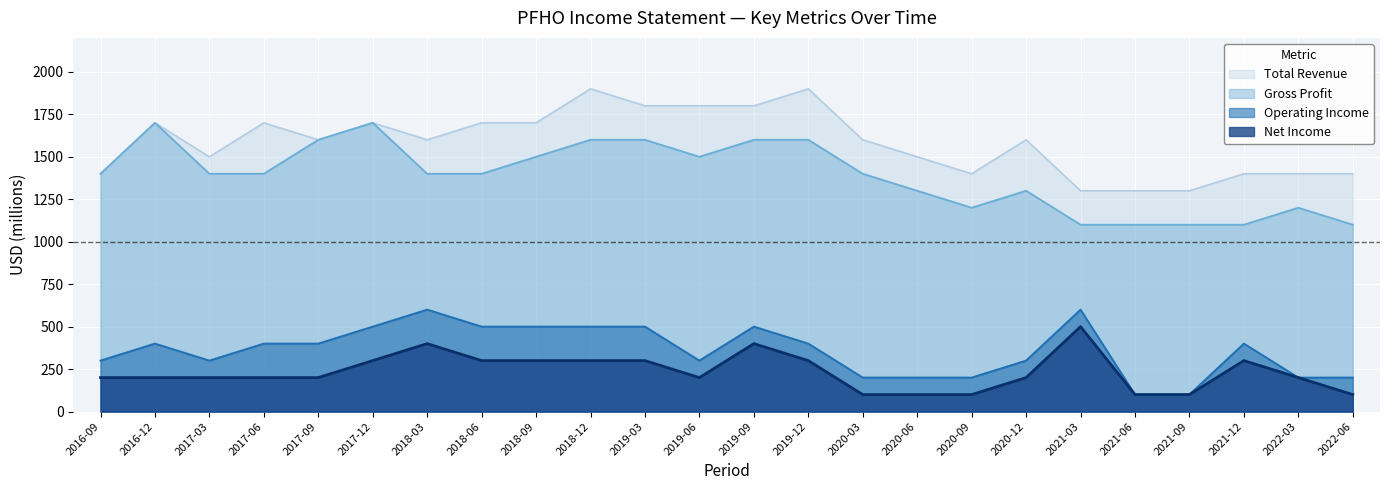

What is the smallest value displayed?

100